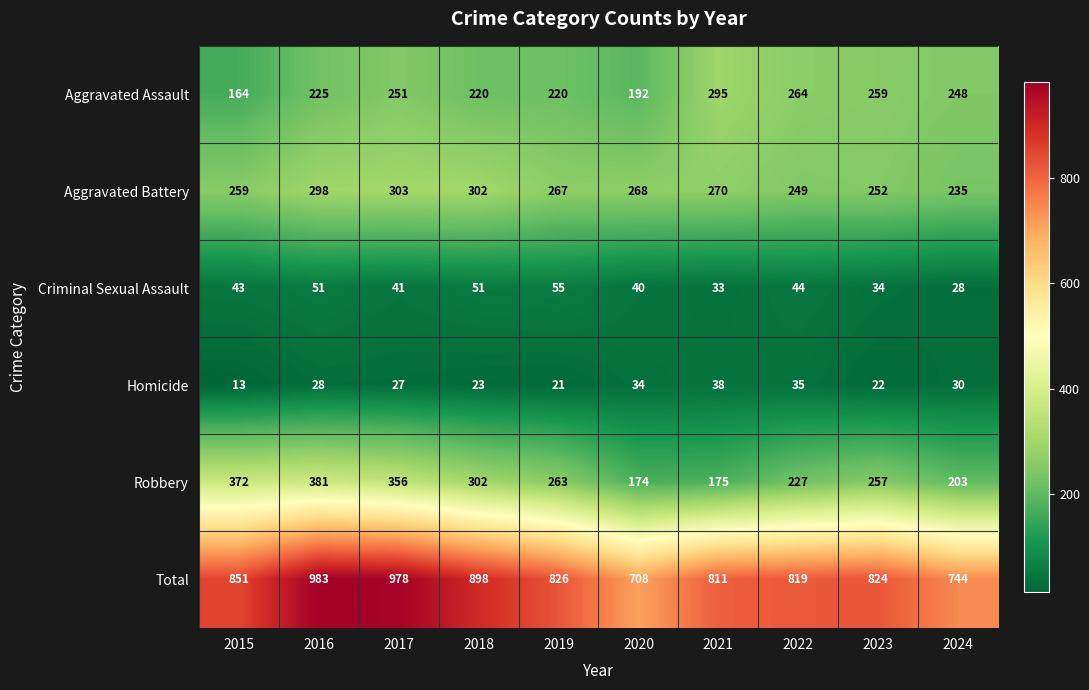

What is the sum of the Criminal Sexual Assault values at 2024 and 2021?

61